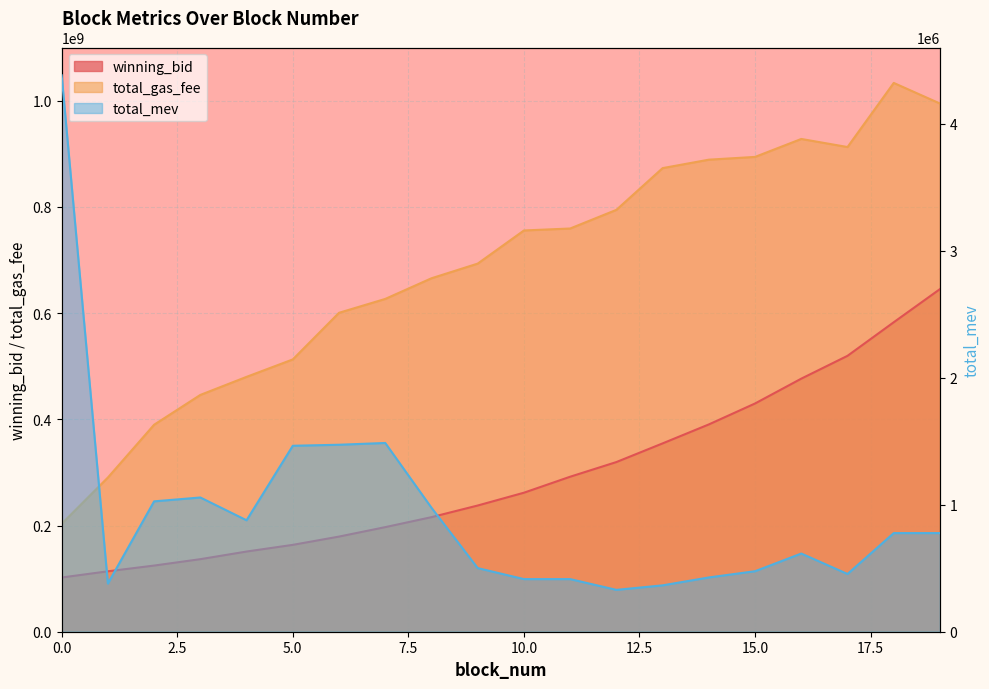

What is the value of the total_gas_fee point at the 17th from the left?

927800002.0